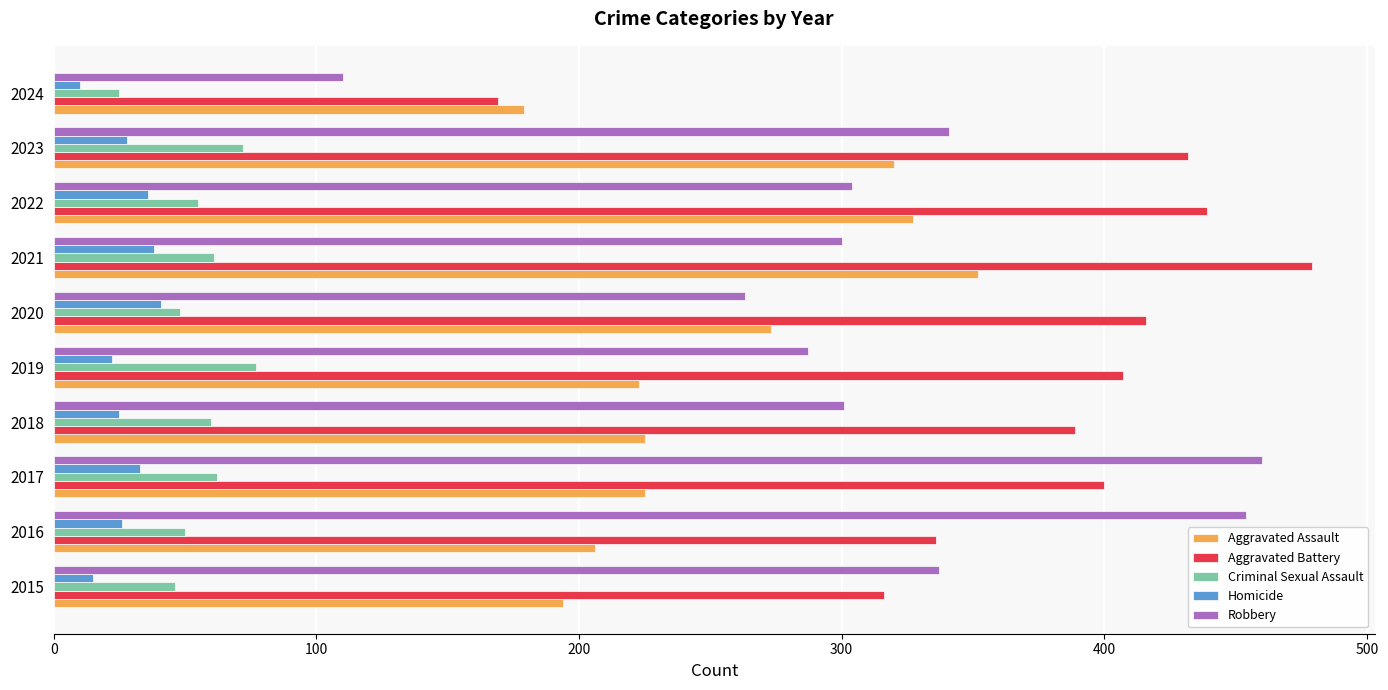

The value of Robbery at 2017 is 460. True or false?

True